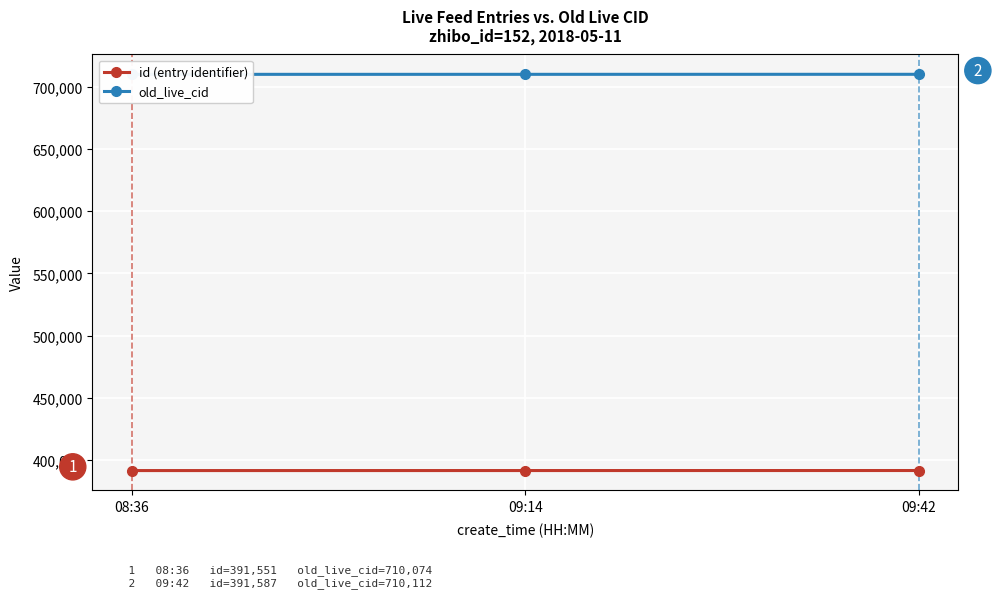

Reading right to left, extract all data points from this chart.

id (entry identifier): 09:42=391587	09:14=391567	08:36=391551
old_live_cid: 09:42=710112	09:14=710092	08:36=710074